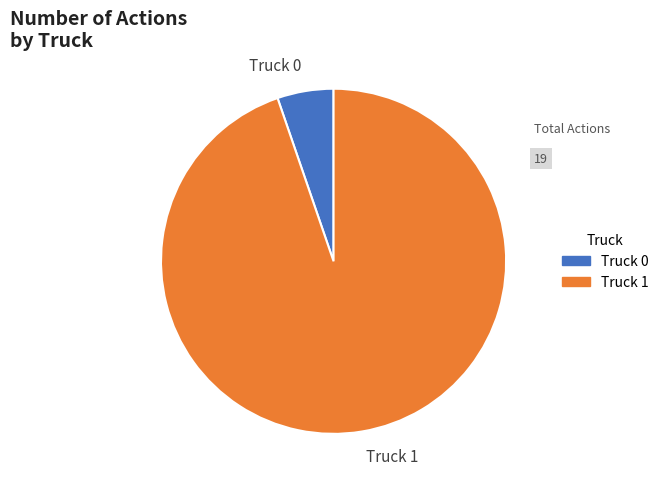

What is the smallest slice in the pie chart?

Truck 0